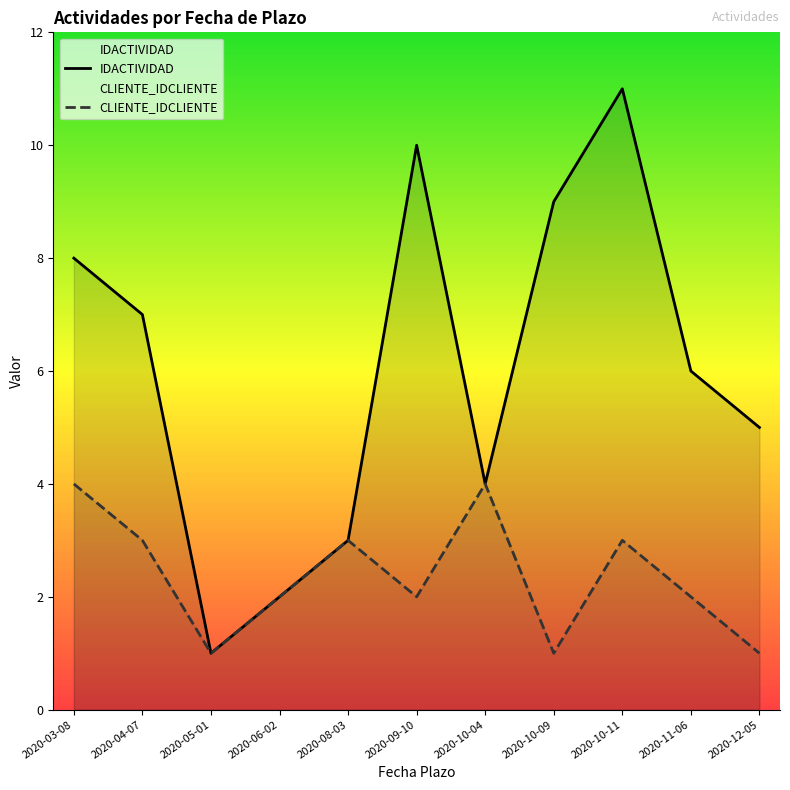

Reading left to right, list all the values displayed in this chart.

IDACTIVIDAD: 2020-03-08=8	2020-04-07=7	2020-05-01=1	2020-06-02=2	2020-08-03=3	2020-09-10=10	2020-10-04=4	2020-10-09=9	2020-10-11=11	2020-11-06=6	2020-12-05=5
CLIENTE_IDCLIENTE: 2020-03-08=4	2020-04-07=3	2020-05-01=1	2020-06-02=2	2020-08-03=3	2020-09-10=2	2020-10-04=4	2020-10-09=1	2020-10-11=3	2020-11-06=2	2020-12-05=1